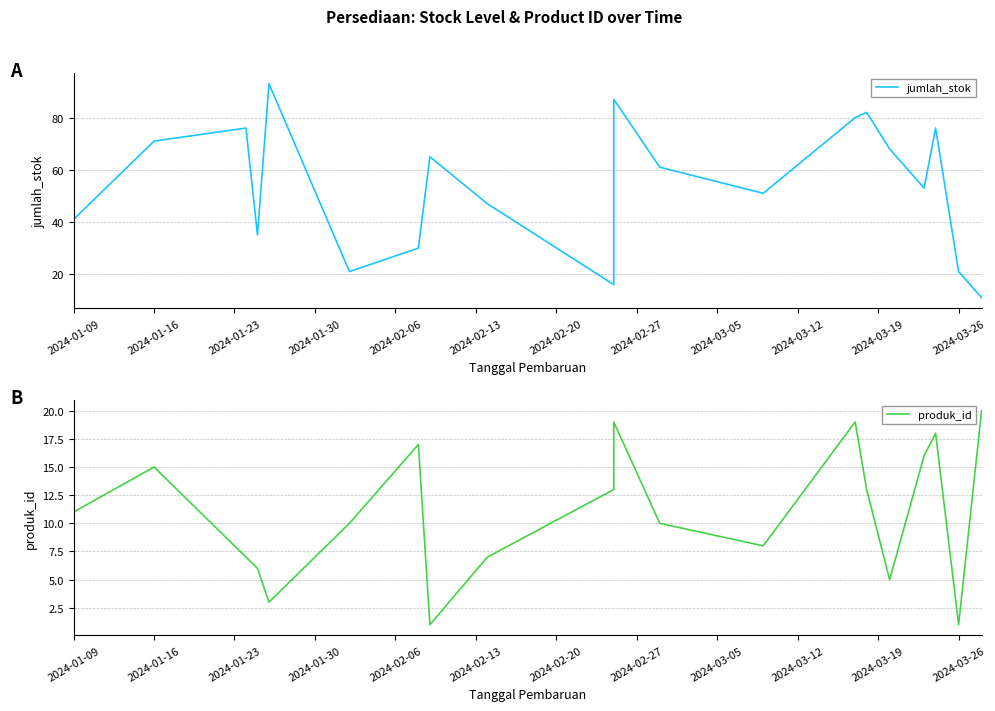

Rank the series by their maximum value, from highest to lowest.

jumlah_stok, produk_id